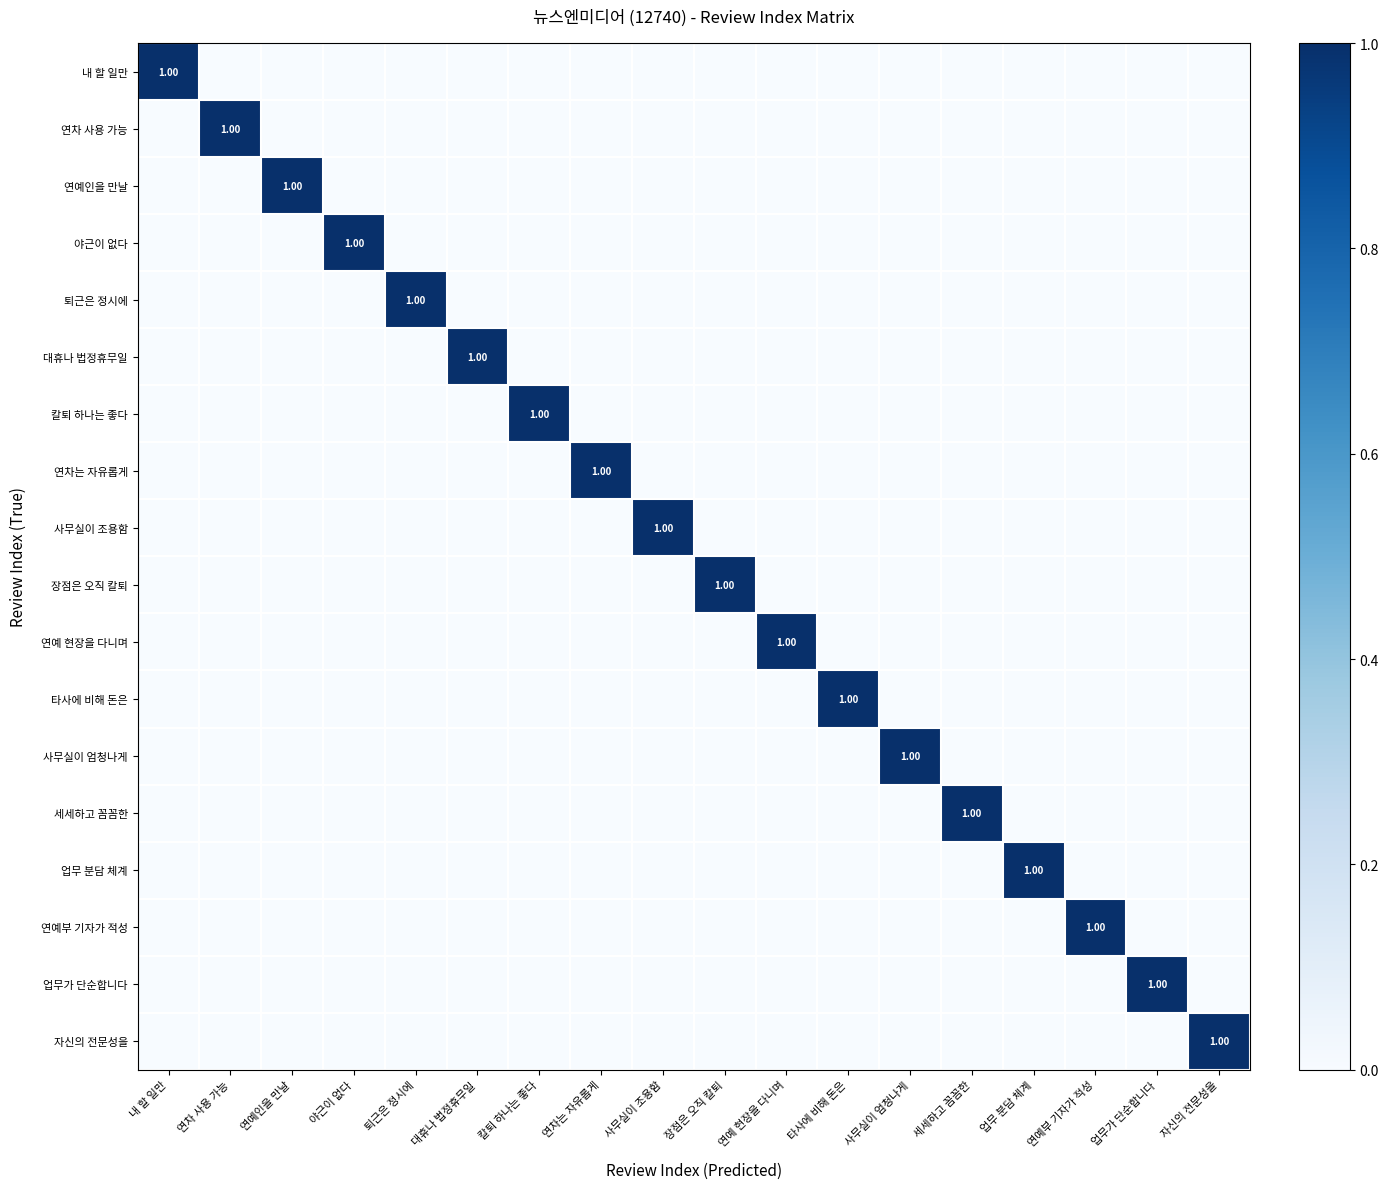

The value of 야근이 없다 at 장점은 오직 칼퇴 is 0. True or false?

True